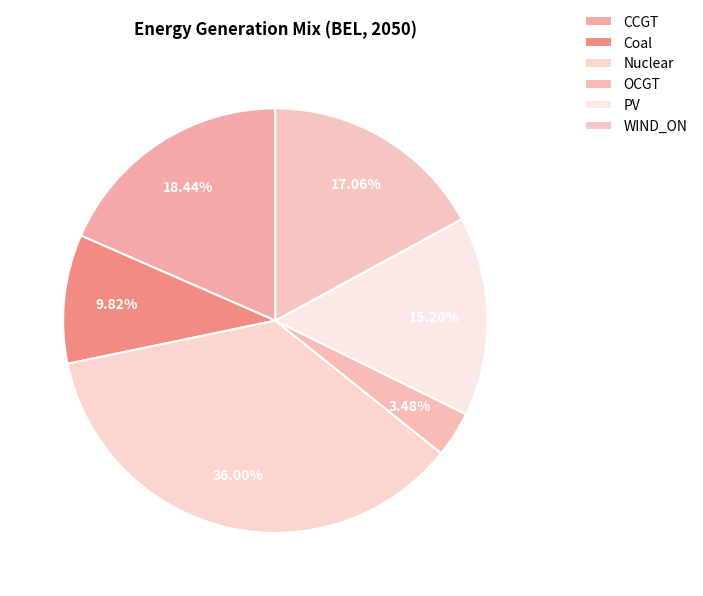

Is Coal the majority of the pie?

No